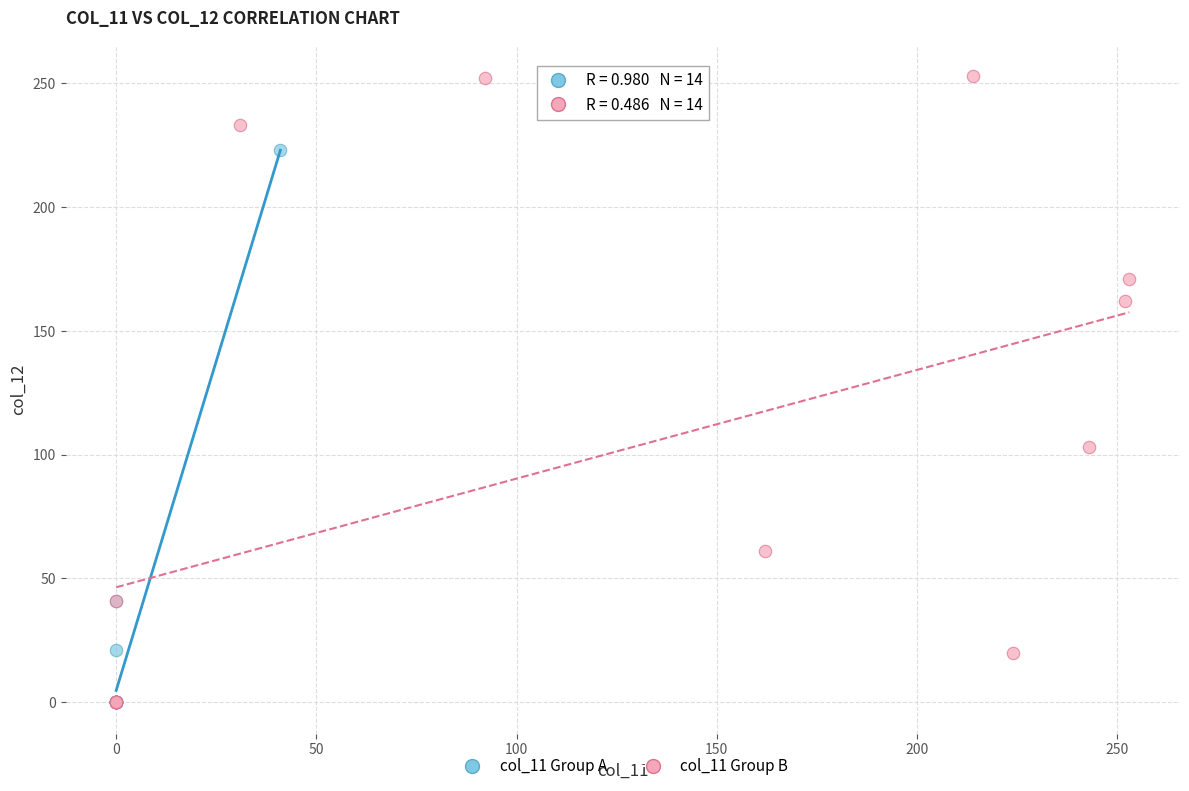

Which series reaches the maximum Y coordinate?

col_11 Group B